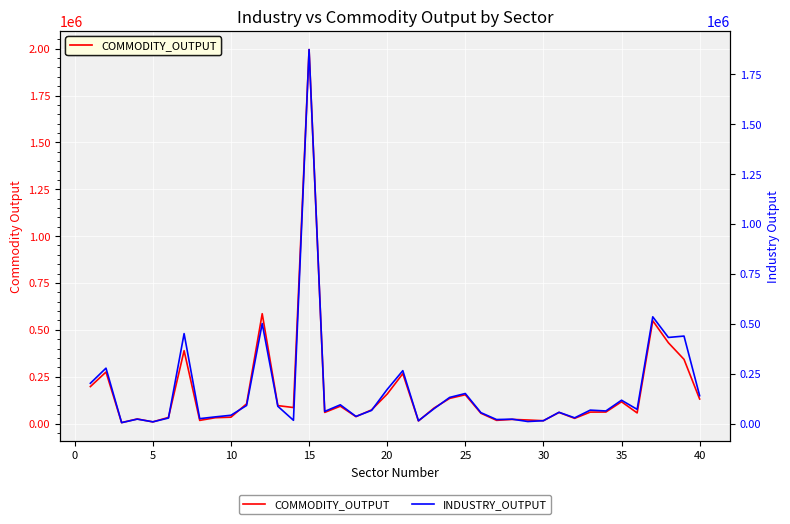

What is the highest value of the COMMODITY_OUTPUT series?

1995266.2